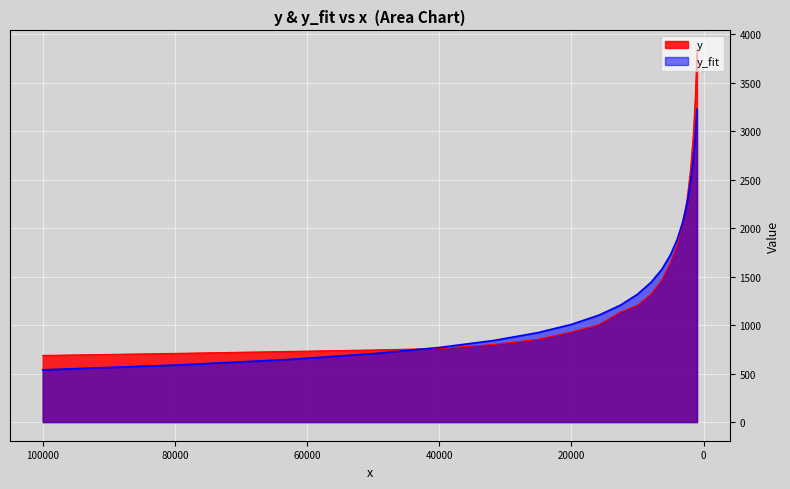

The value of y_fit_vals at y_vals is 644.6. True or false?

True